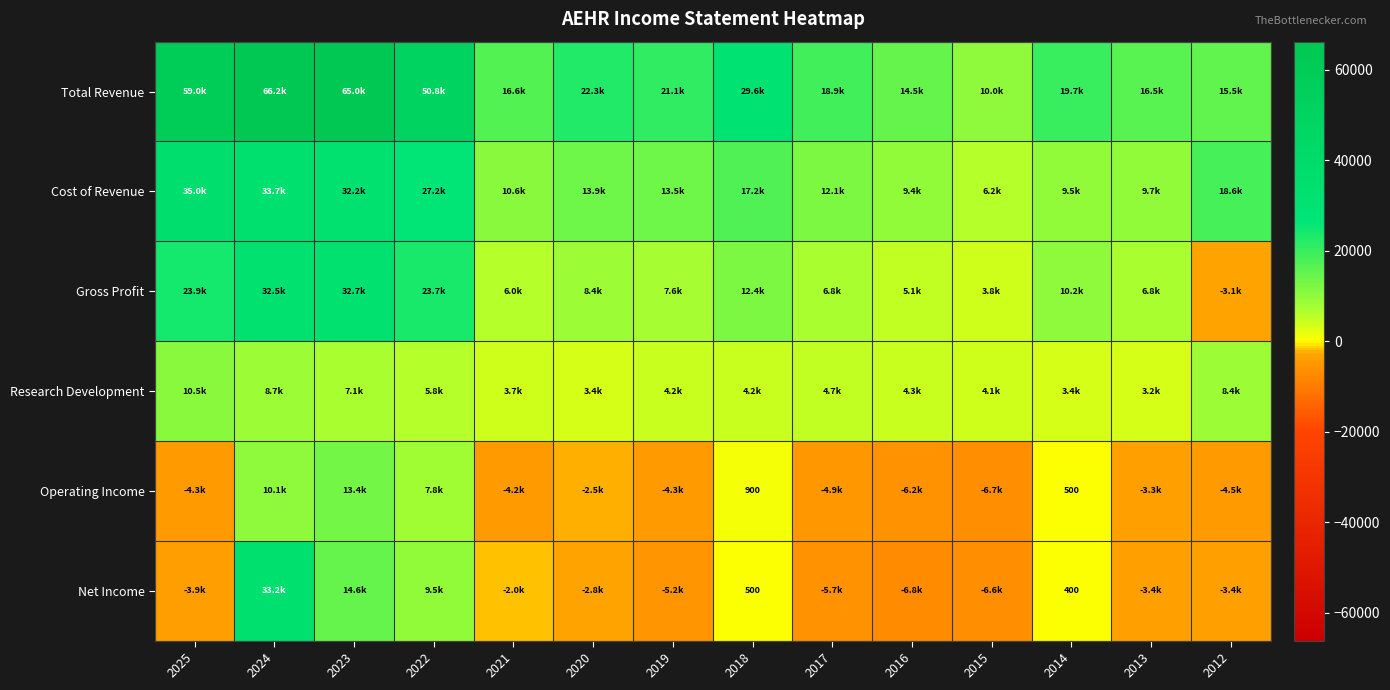

What is the approximate value of Research Development at 2025?

10500